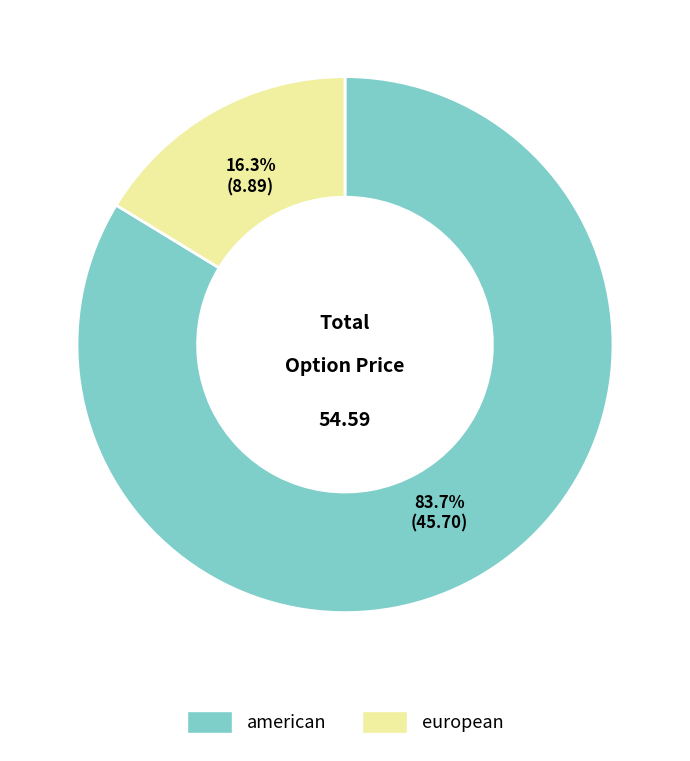

To the nearest percent, what is the difference between the largest and smallest slice percentages?

67%